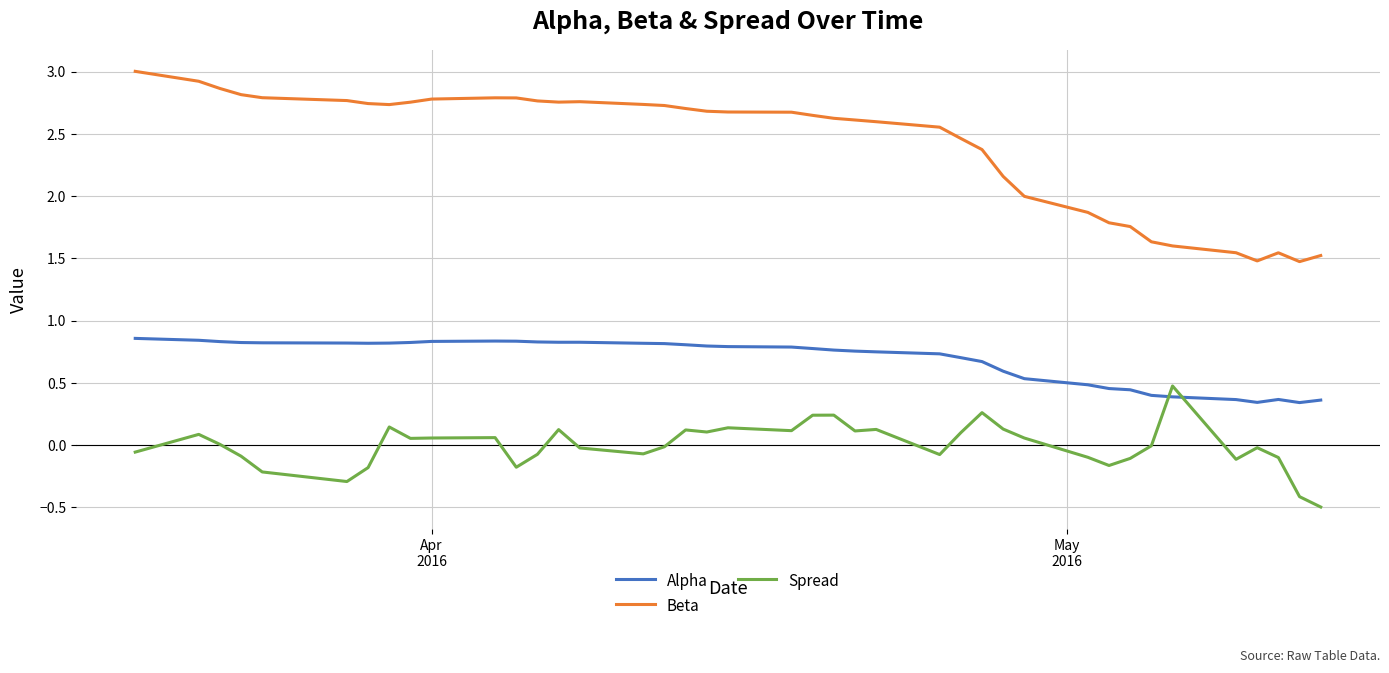

What are all the series names shown in the legend?

Alpha, Beta, Spread